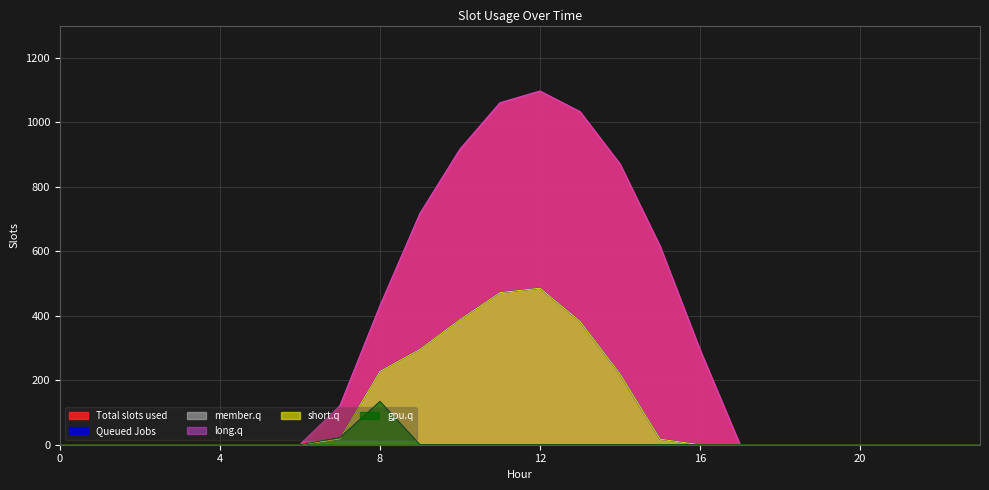

List the series in order of their peak value, lowest first.

series_2, series_5, series_1, series_4, series_0, series_3